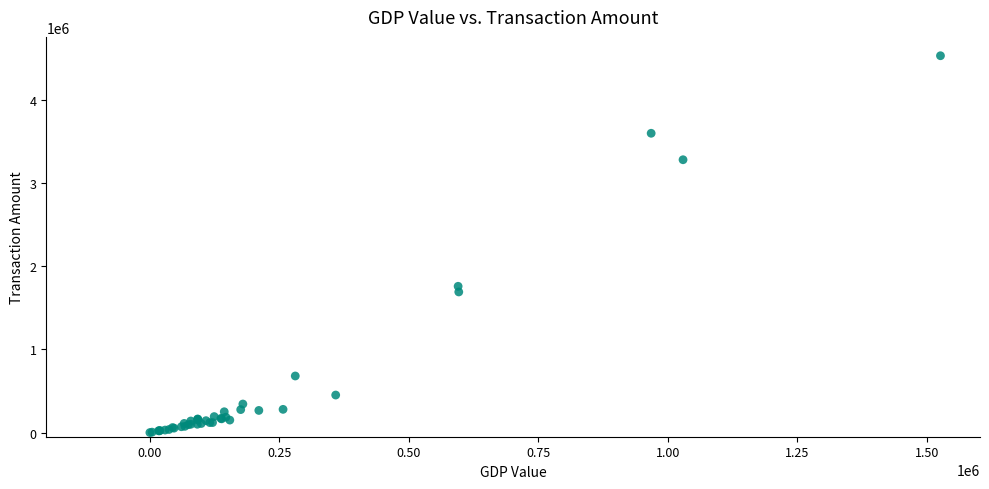

What Y value in the scatter plot is closest to 2264500?

1758000